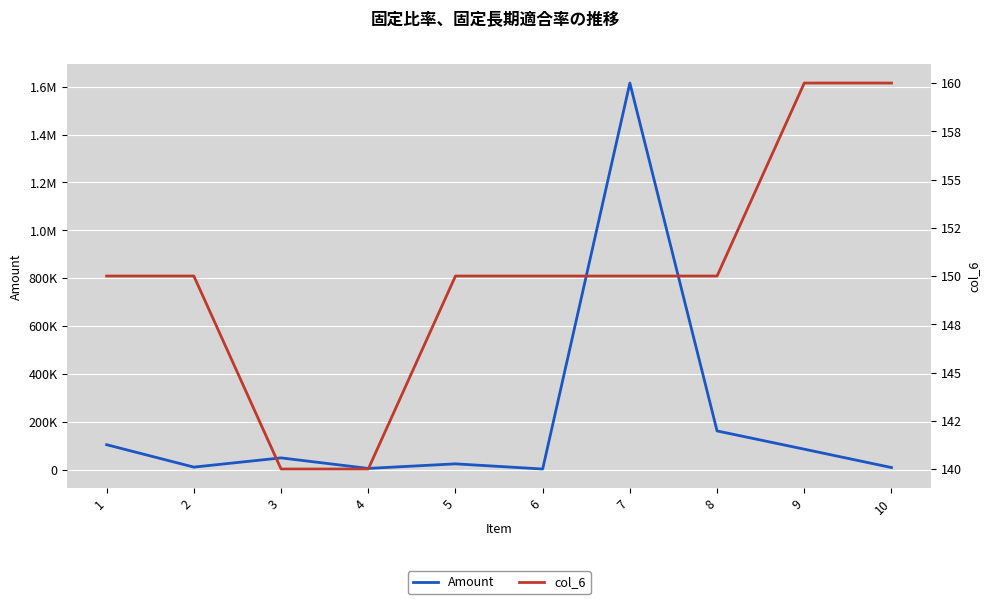

At which label is col_6 closest to 150?

1